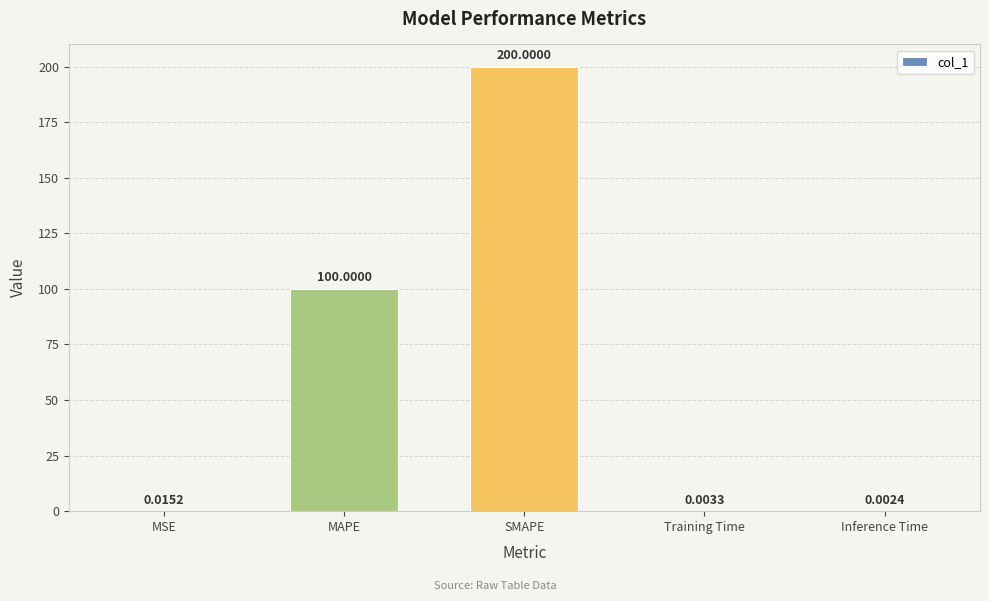

Count the number of data series in this chart.

1